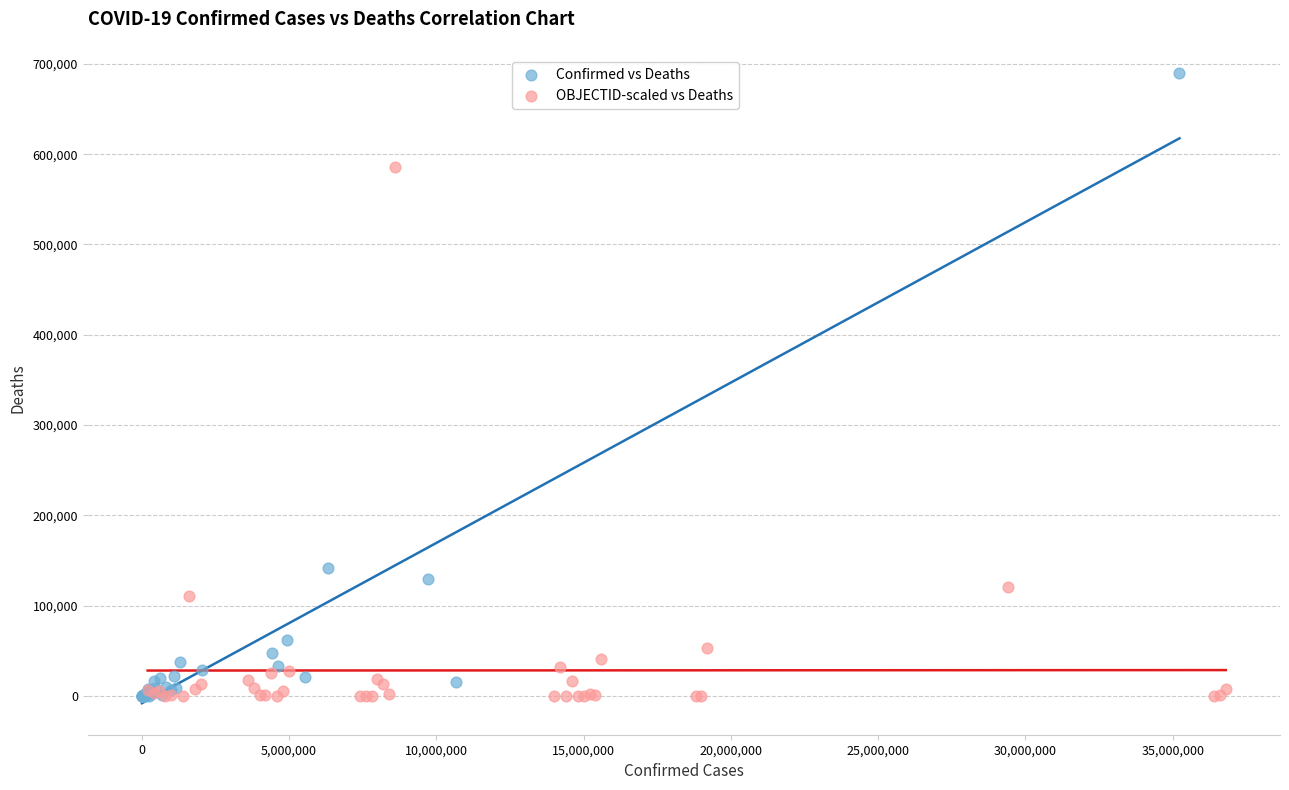

Which series reaches the maximum Y coordinate?

Confirmed vs Deaths